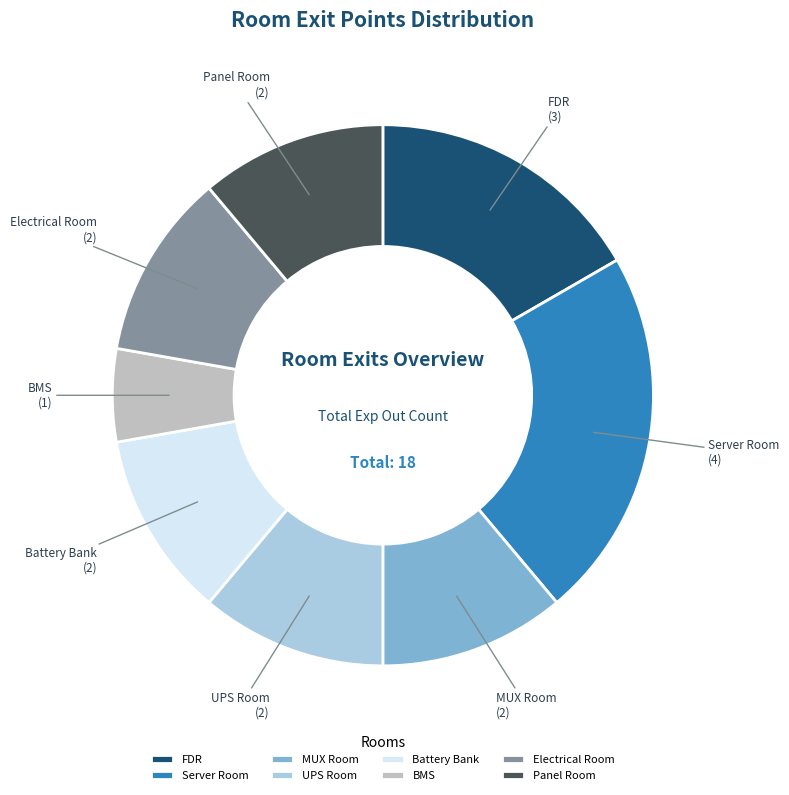

Is there a majority slice in this chart?

No